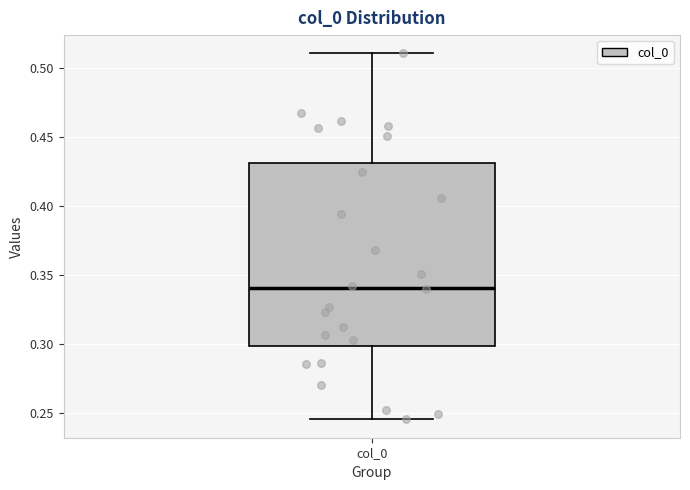

Transcribe this box plot: give where the median line is, the range the box spans, and where the two whiskers end, as read against the y-axis. The values are not printed on the chart, so give them approximately, as read against the axis.

median 0.340, box 0.300 to 0.430, whiskers 0.245 to 0.510